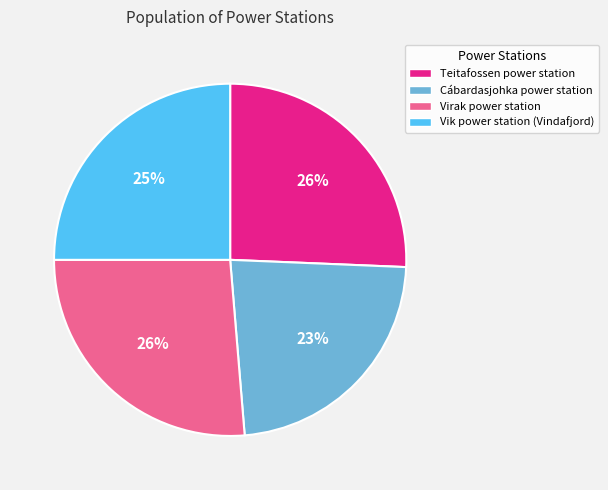

Does Virak power station represent more than half of the total?

No